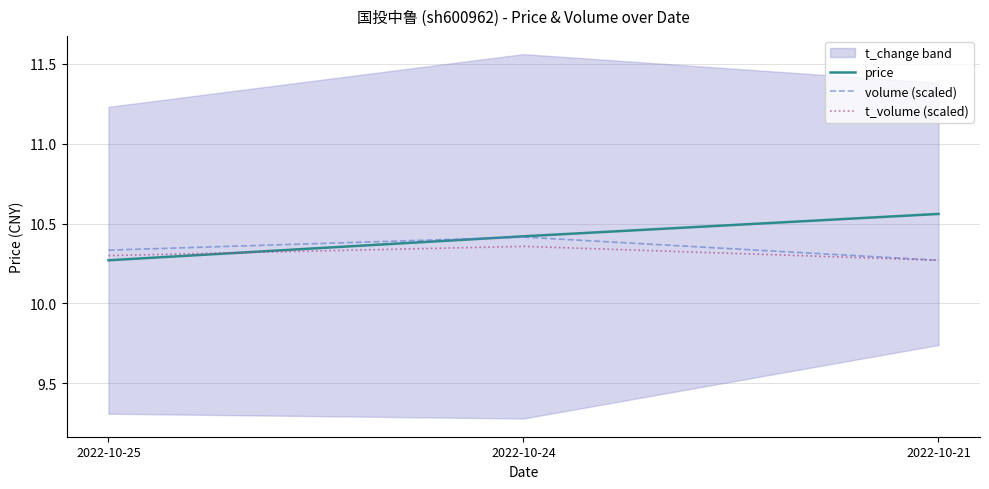

Reading right to left, transcribe all the data shown in this chart.

price: 2022-10-21=10.6	2022-10-24=10.4	2022-10-25=10.3
volume (scaled): 2022-10-21=10.3	2022-10-24=10.4	2022-10-25=10.3
t_volume (scaled): 2022-10-21=10.3	2022-10-24=10.4	2022-10-25=10.3